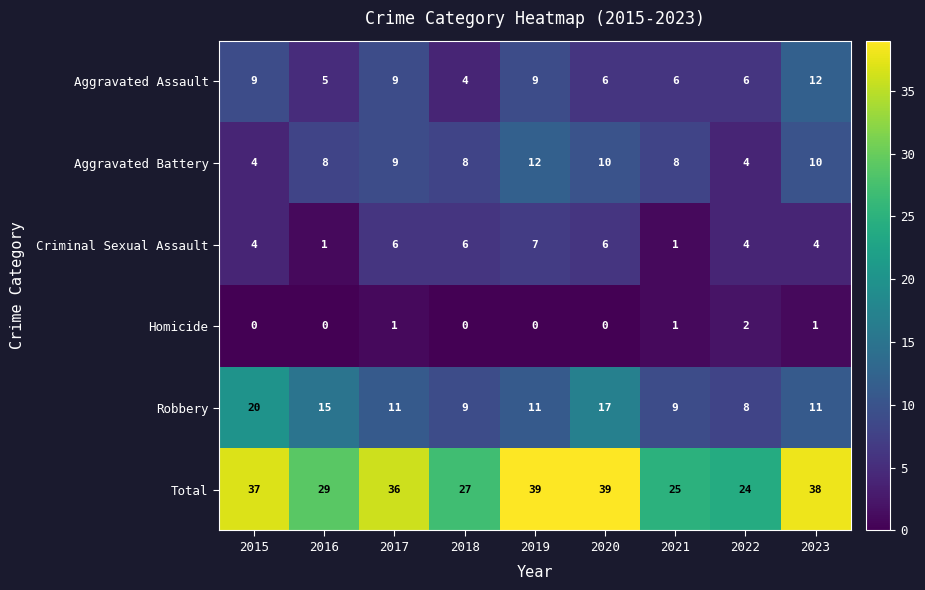

Where does the Robbery series first go above 11?

2015